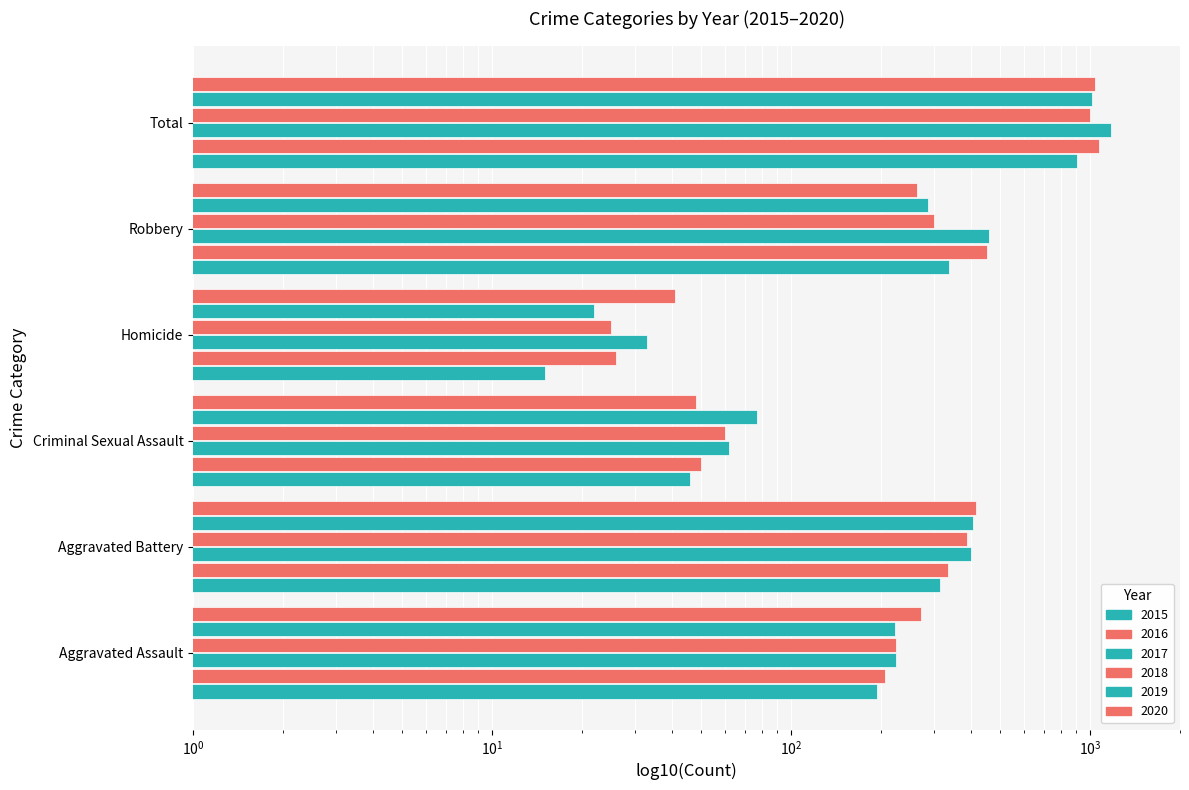

What is the sum of the 2018 values at Robbery and Total?

1301